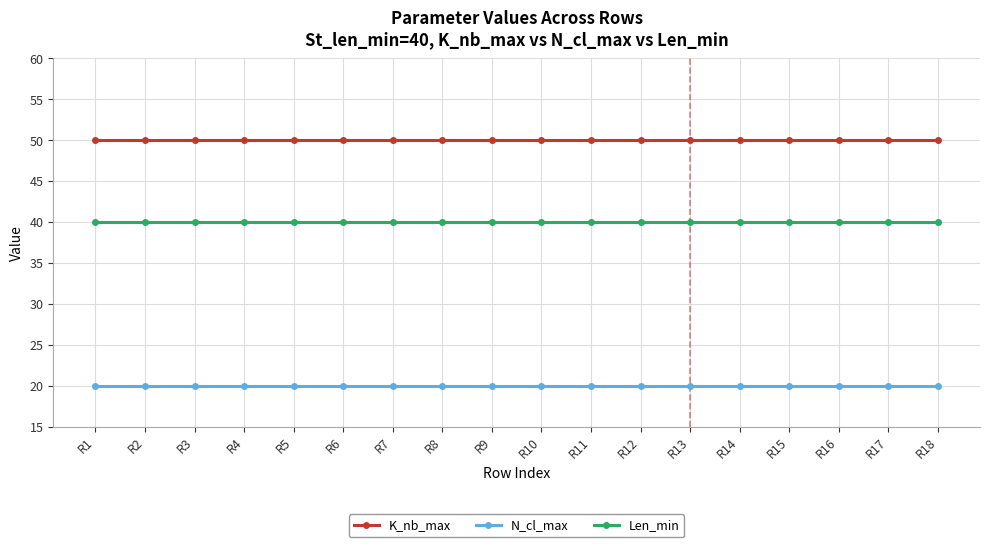

What is the lowest value of the K_nb_max series?

50